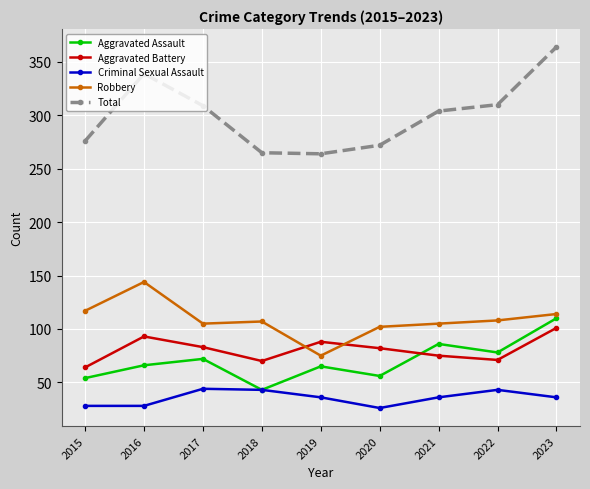

What is the minimum value for Total?

264